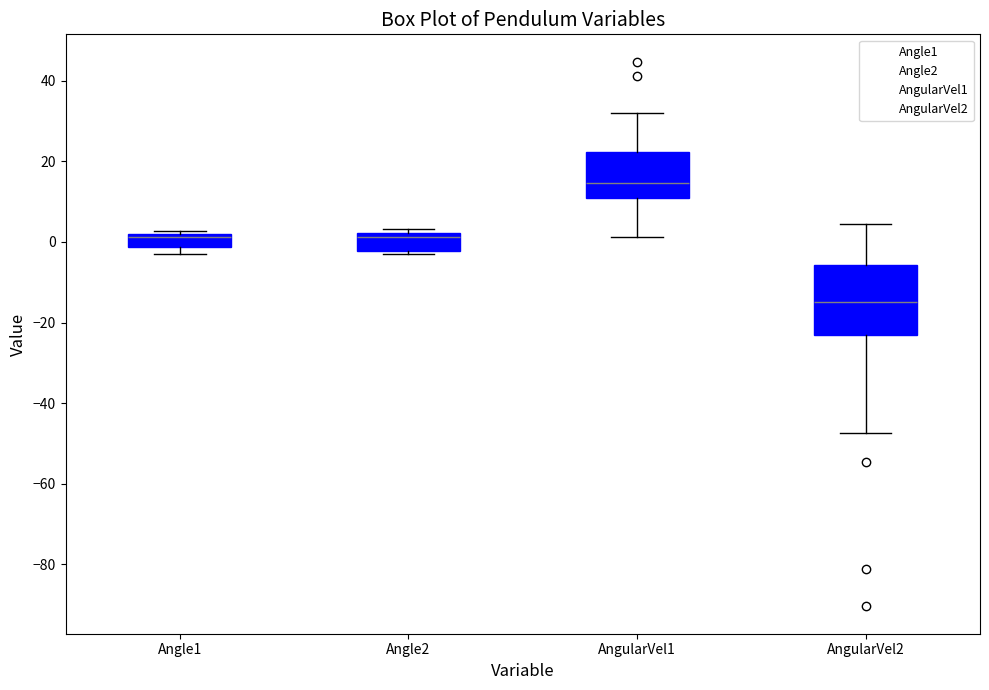

Reading left to right, transcribe this box plot: for each box, give where its median line is, the range the box spans, and where its two whiskers end, as read against the y-axis. The values are not printed on the chart, so give them approximately, as read against the axis.

Angle1: median 2 (just below the box's upper edge), box -2 to 2, whiskers -4 to 2 (just above the box's upper edge)
Angle2: median 2 (just below the box's upper edge), box -2 to 2, whiskers -4 to 4
AngularVel1: median 14, box 10 to 22, whiskers 2 to 32
AngularVel2: median -14, box -24 to -6, whiskers -48 to 4